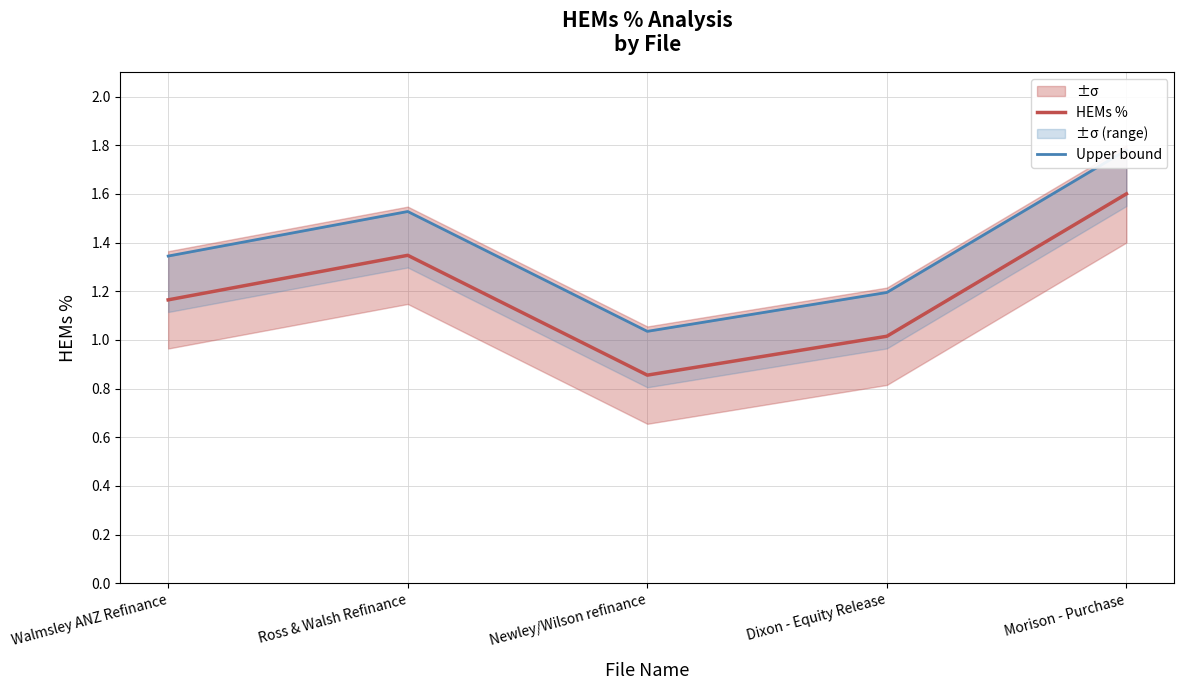

Is it true that HEMs % equals 0.9 at Newley/Wilson refinance?

True